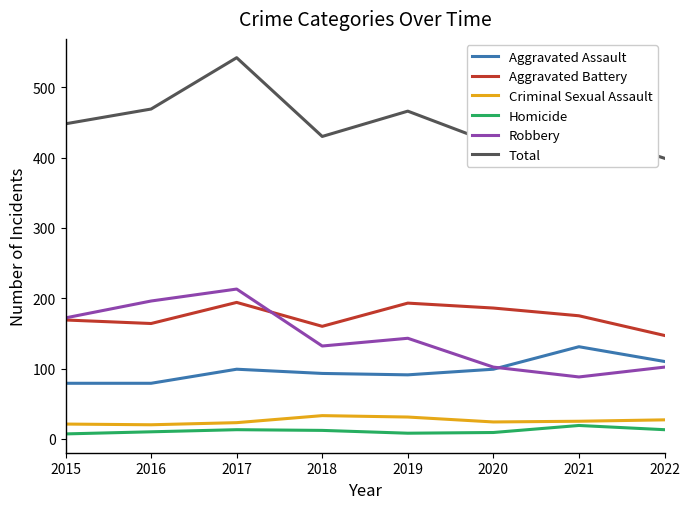

Is this an area chart (filled region under the line)?

No